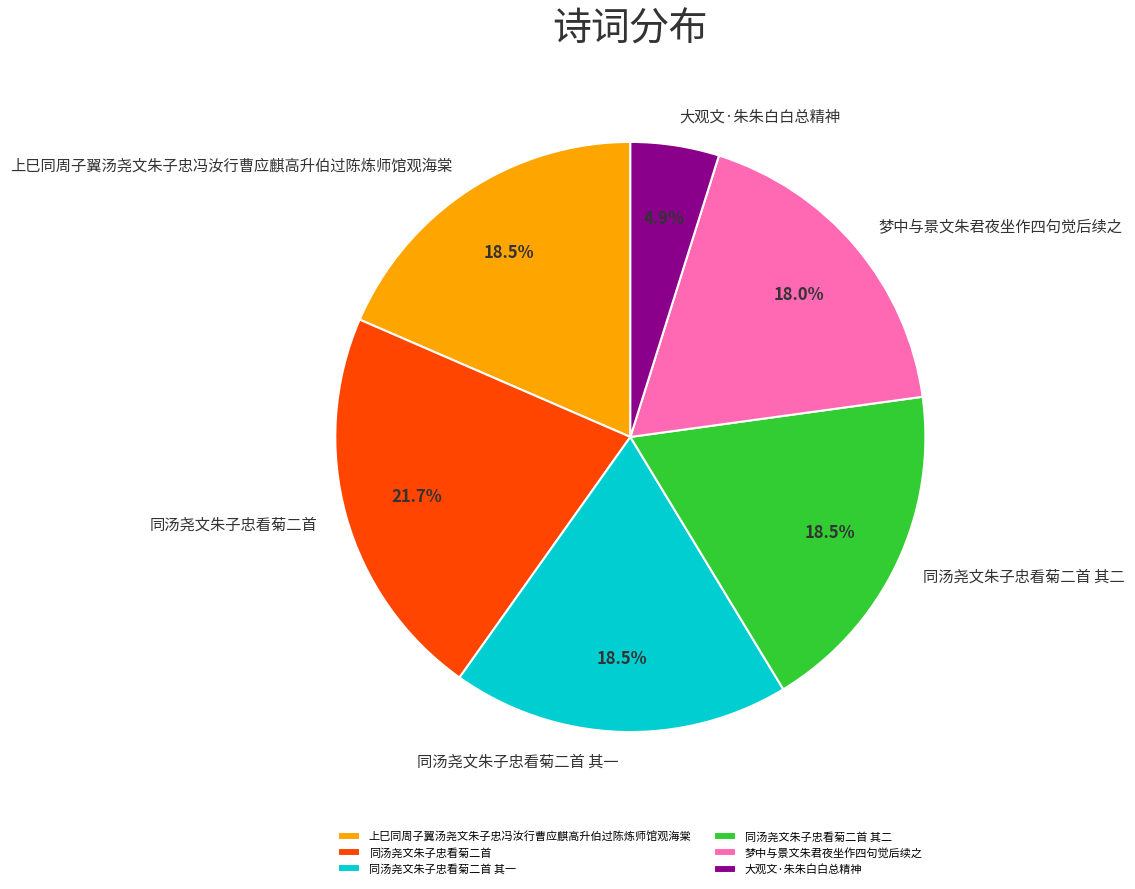

Count the number of slices in the pie.

6